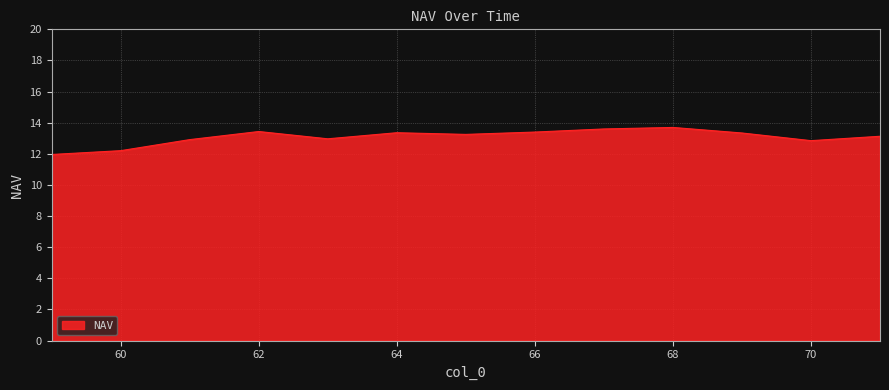

What is the smallest value displayed?

12.0